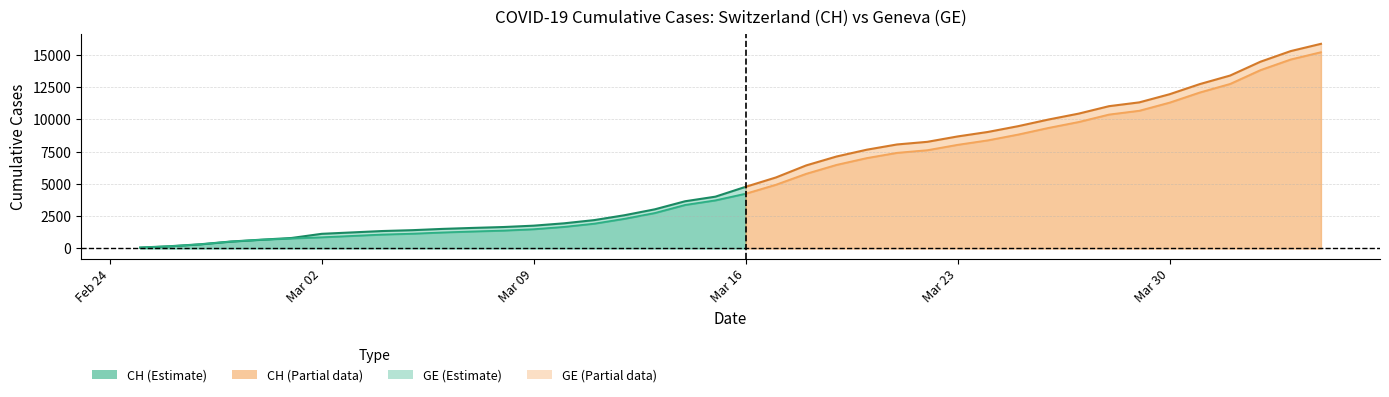

Is it true that CH equals 3813 at 15?

False